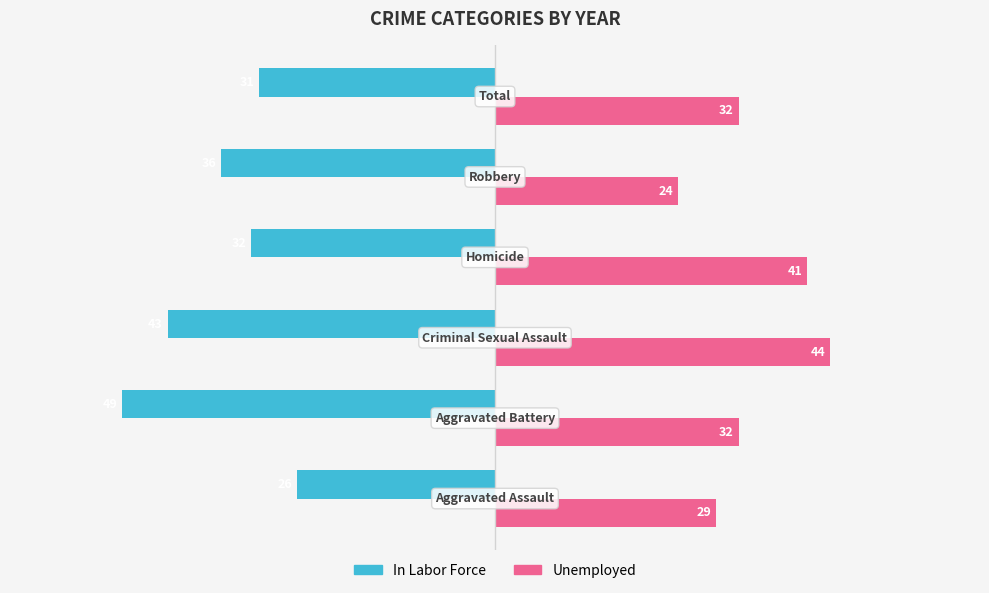

What are all the series names shown in the legend?

In Labor Force, Unemployed